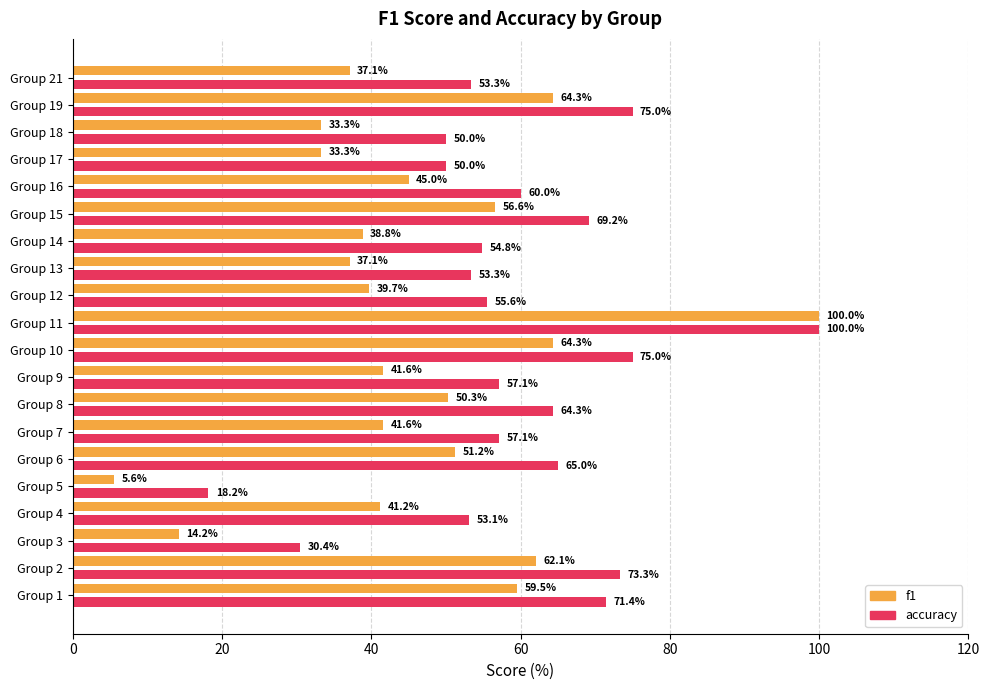

At which category does the chart reach its peak across all series?

Group 11